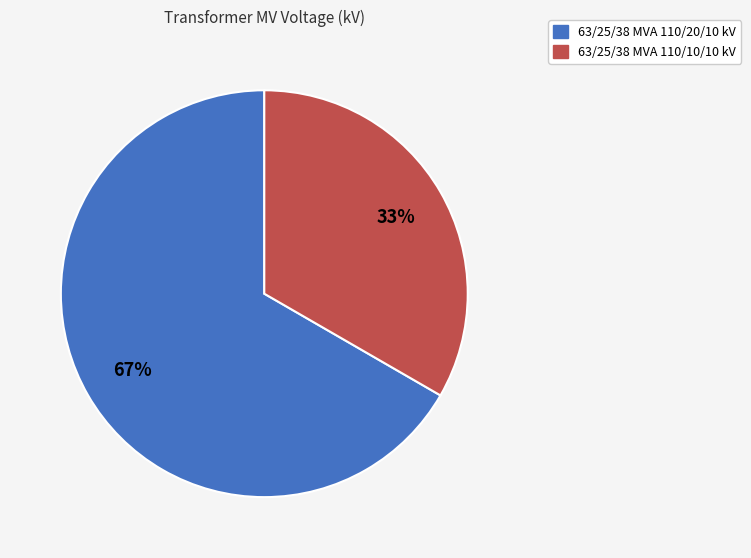

How many slices are in this pie chart?

2